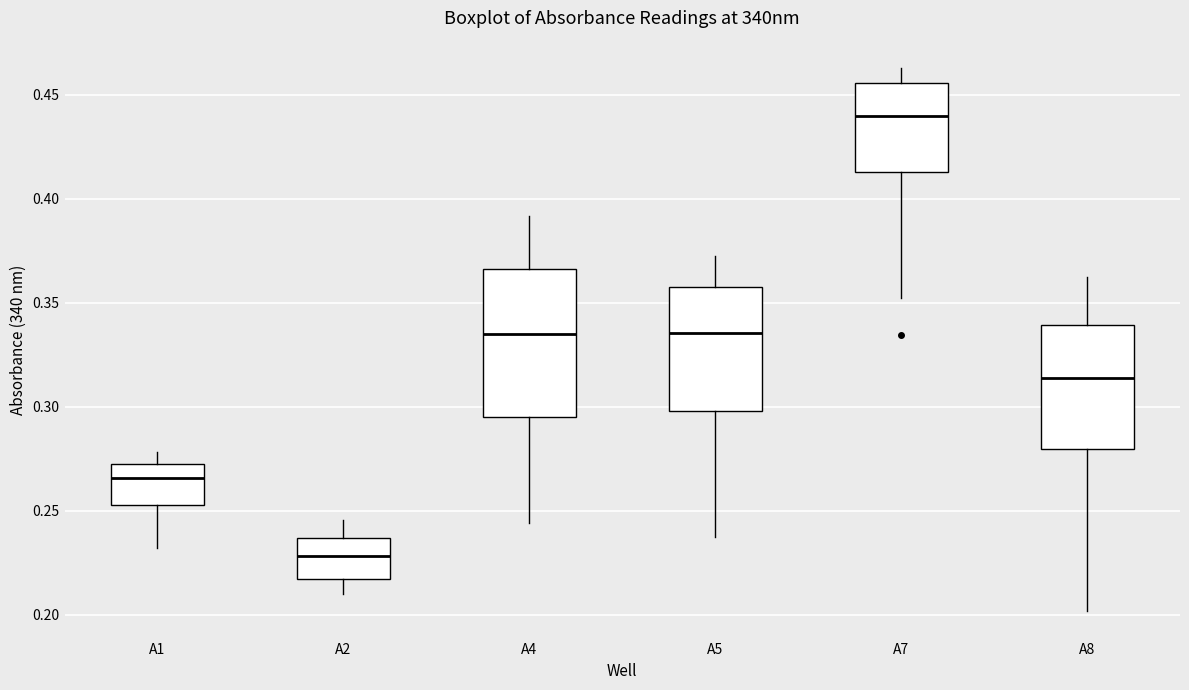

Comparing the boxes themselves (not the whiskers), which one is the tallest?

A4